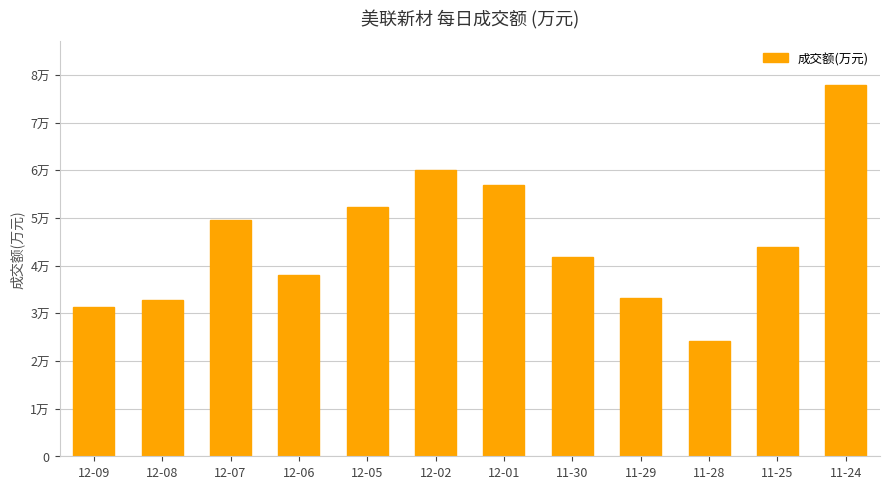

Rank the categories by value from lowest to highest.

11-28, 12-09, 12-08, 11-29, 12-06, 11-30, 11-25, 12-07, 12-05, 12-01, 12-02, 11-24